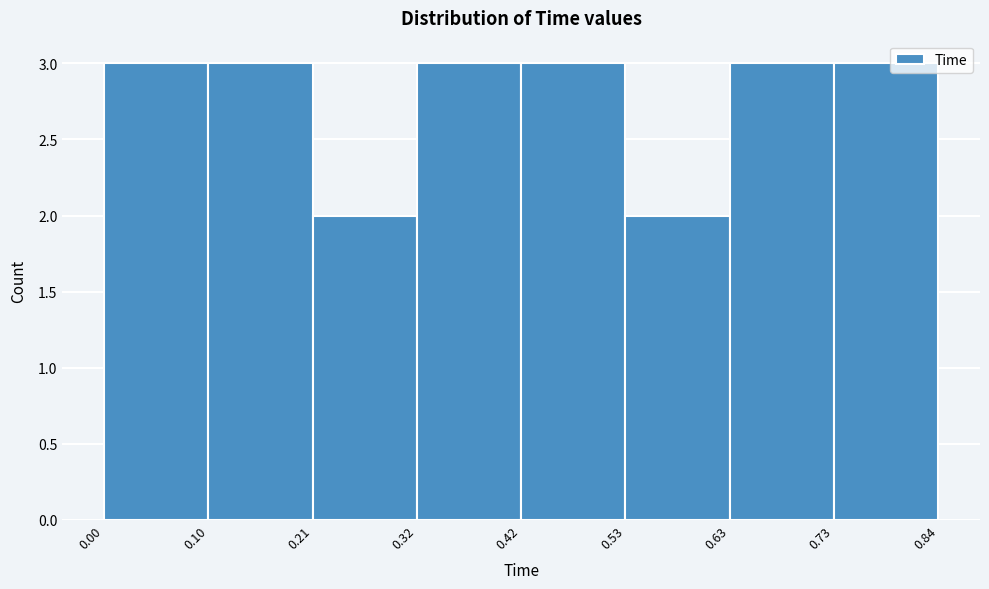

Reading left to right, list every bar in this chart as the range it spans on the x-axis followed by its height. The values are not printed on the chart, so give them approximately, as read against the axis.

0.00 to 0.10: 3
0.10 to 0.21: 3
0.21 to 0.32: 2
0.32 to 0.42: 3
0.42 to 0.53: 3
0.53 to 0.63: 2
0.63 to 0.73: 3
0.73 to 0.84: 3